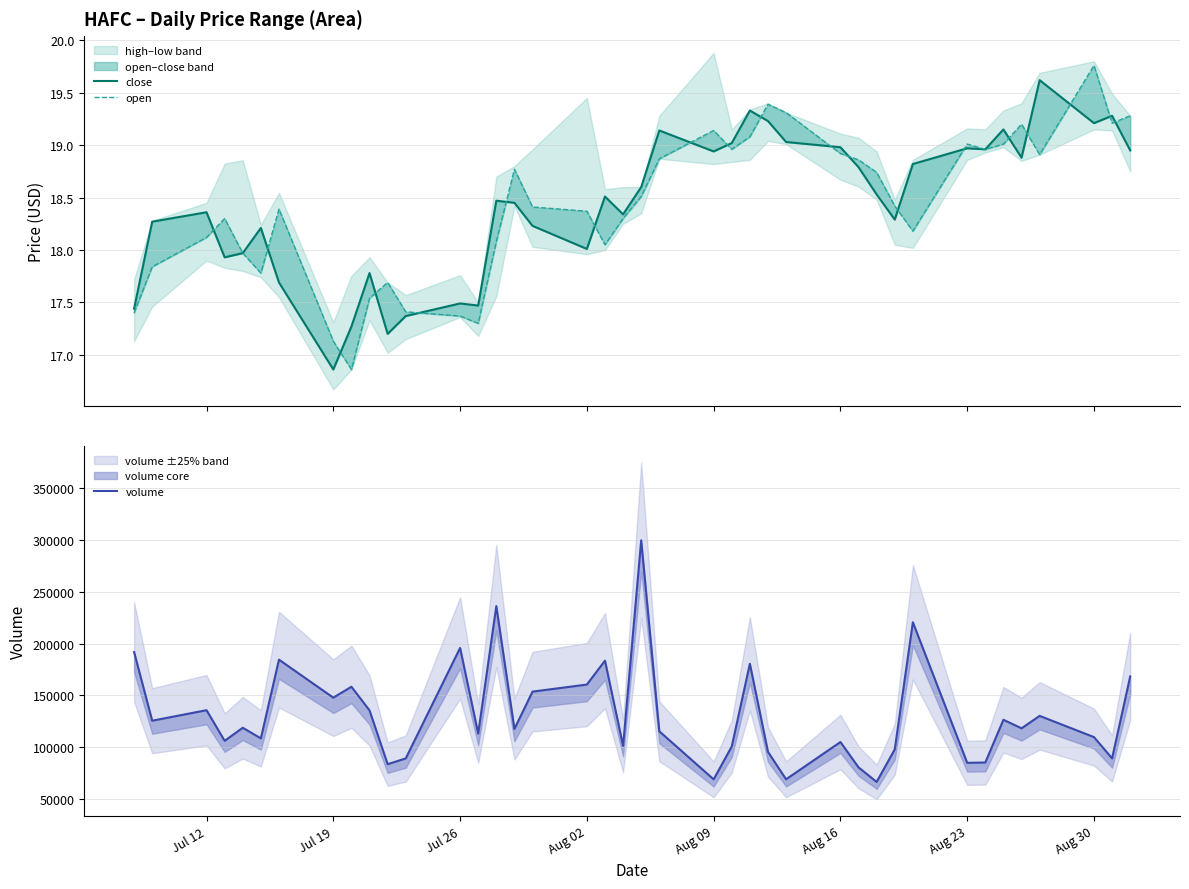

What is the average value of the volume series?

131525.6